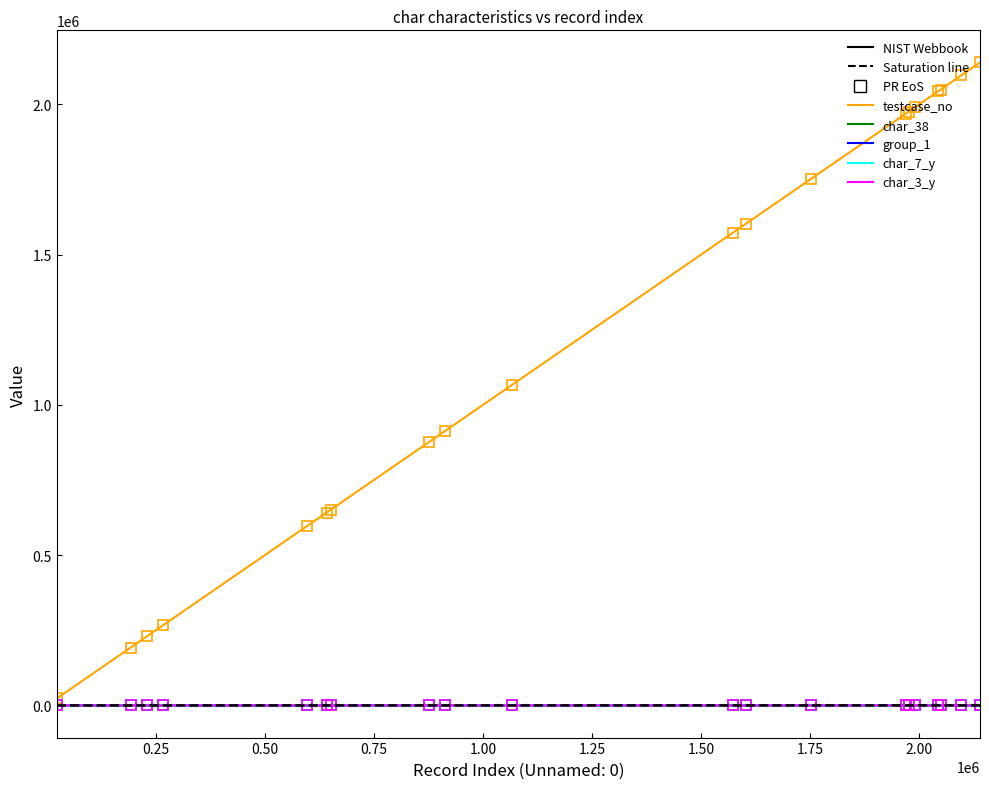

What is the greatest value displayed?

2139709.0